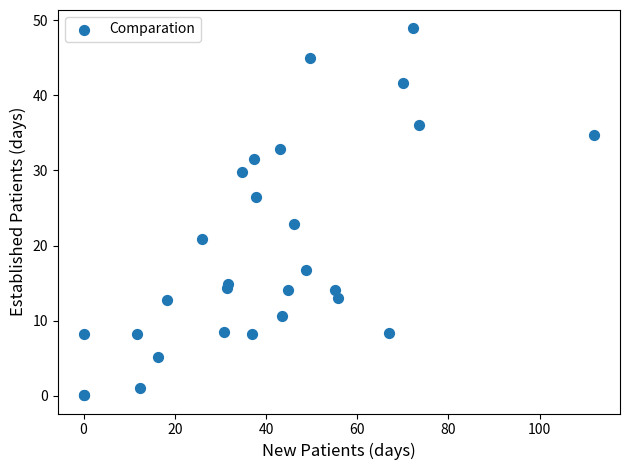

What Y value in the scatter plot is closest to 24?

22.9